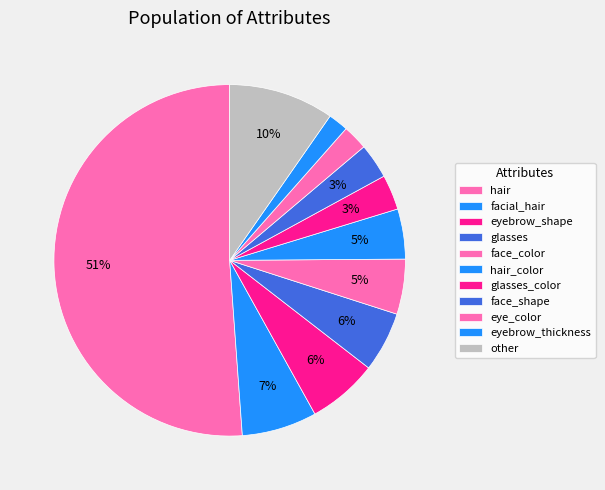

Do facial_hair and face_shape together represent more than half of the pie?

No